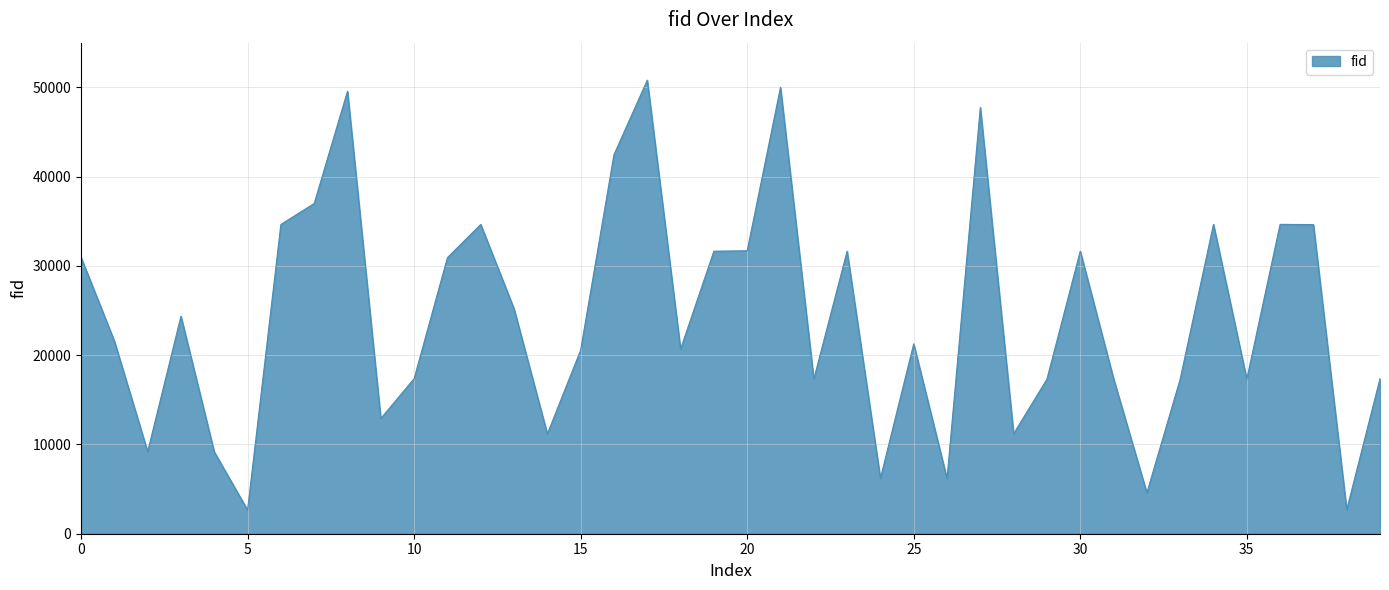

What is the minimum value shown in the chart?

2661